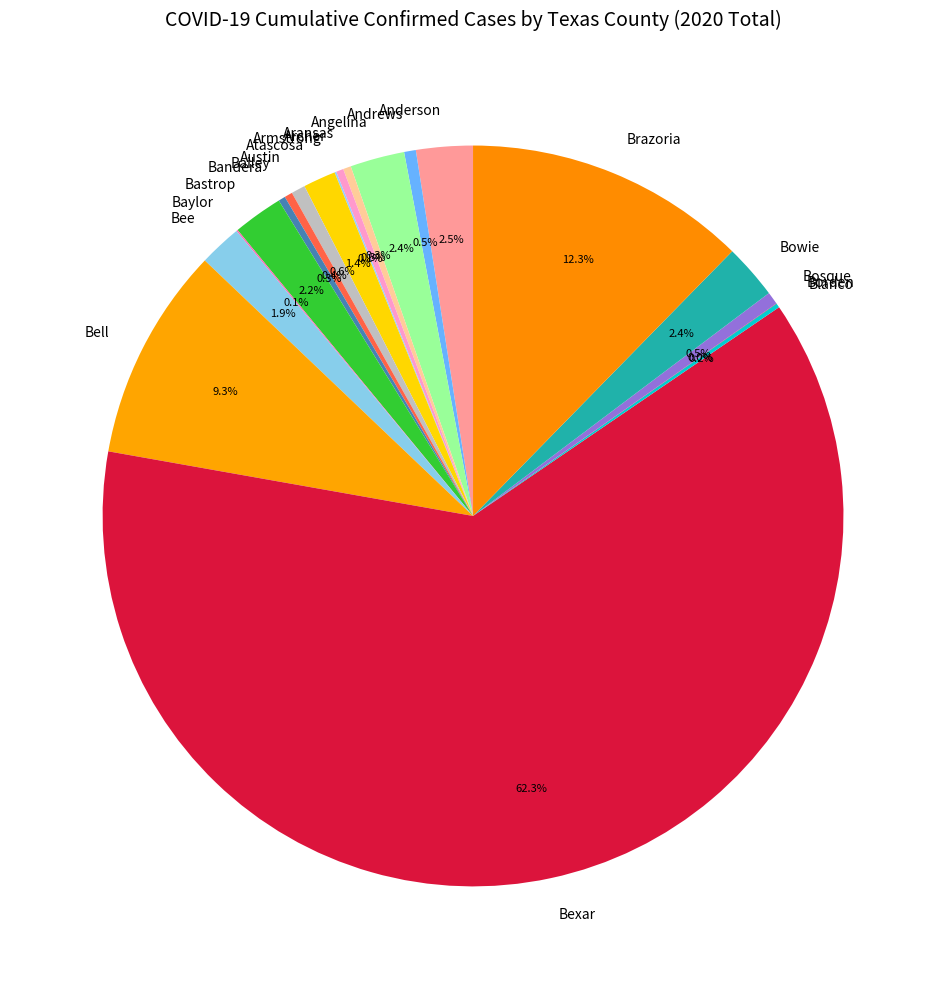

To the nearest percent, what is the difference between the largest and smallest slice percentages?

62%